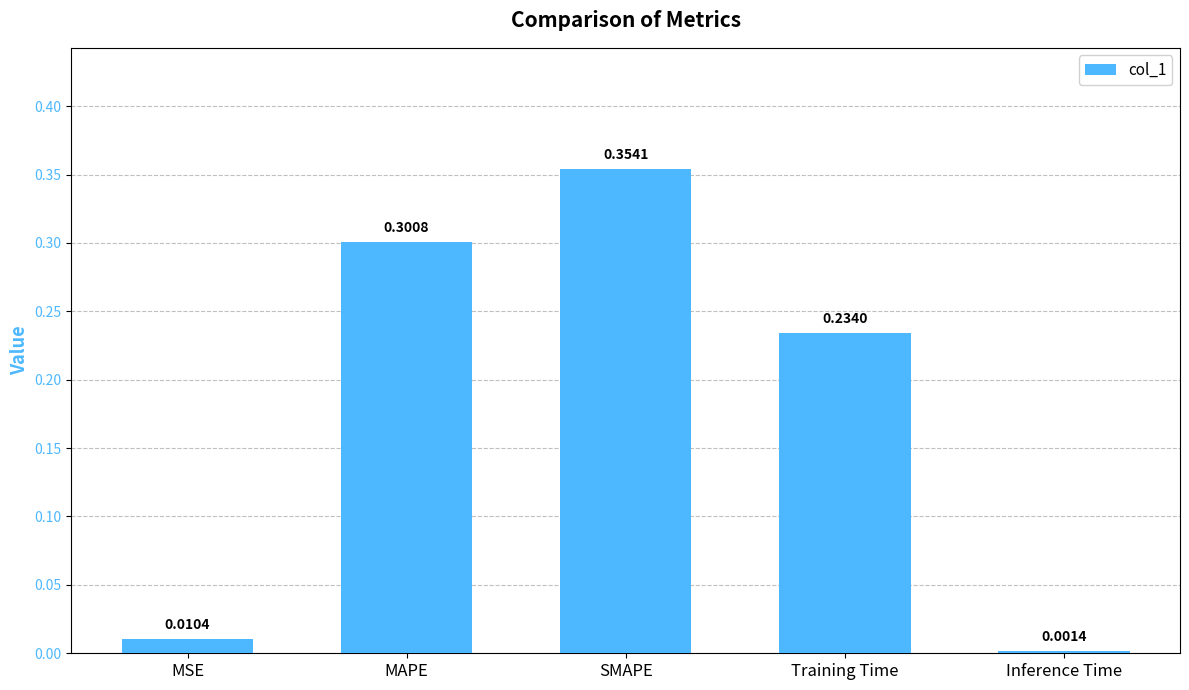

What is the sum of the values at Inference Time and MAPE?

0.3